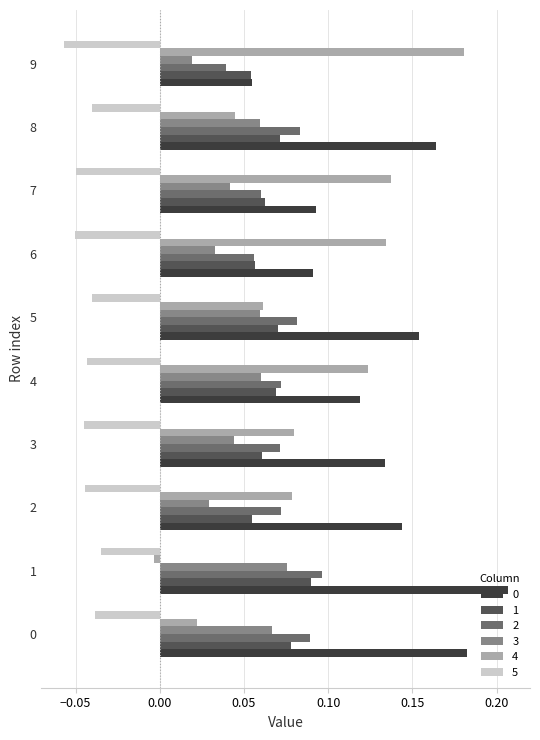

Where is 3 nearest to the value 0?

9